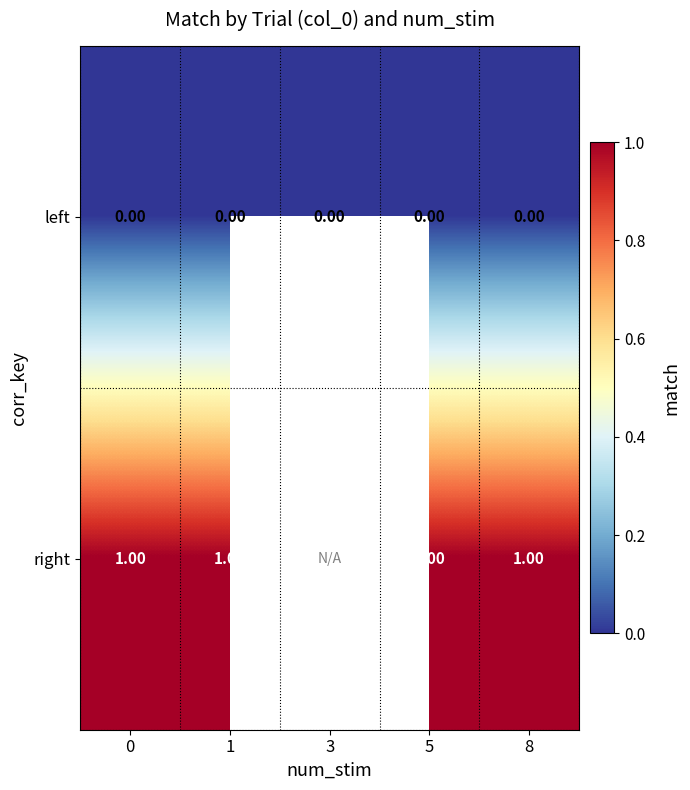

At 5, list the series in order from largest to smallest.

right, left